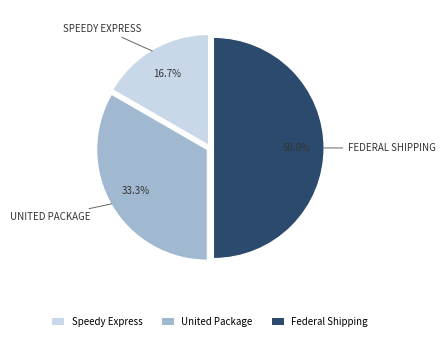

The Speedy Express slice represents 17% of the pie. True or false?

True